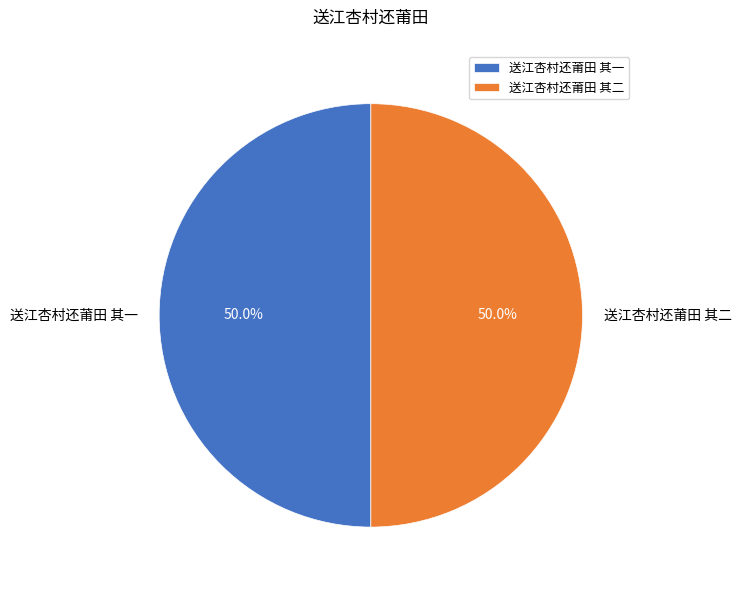

What is the ratio of the value at 送江杏村还莆田 其一 to the value at 送江杏村还莆田 其二?

1.0